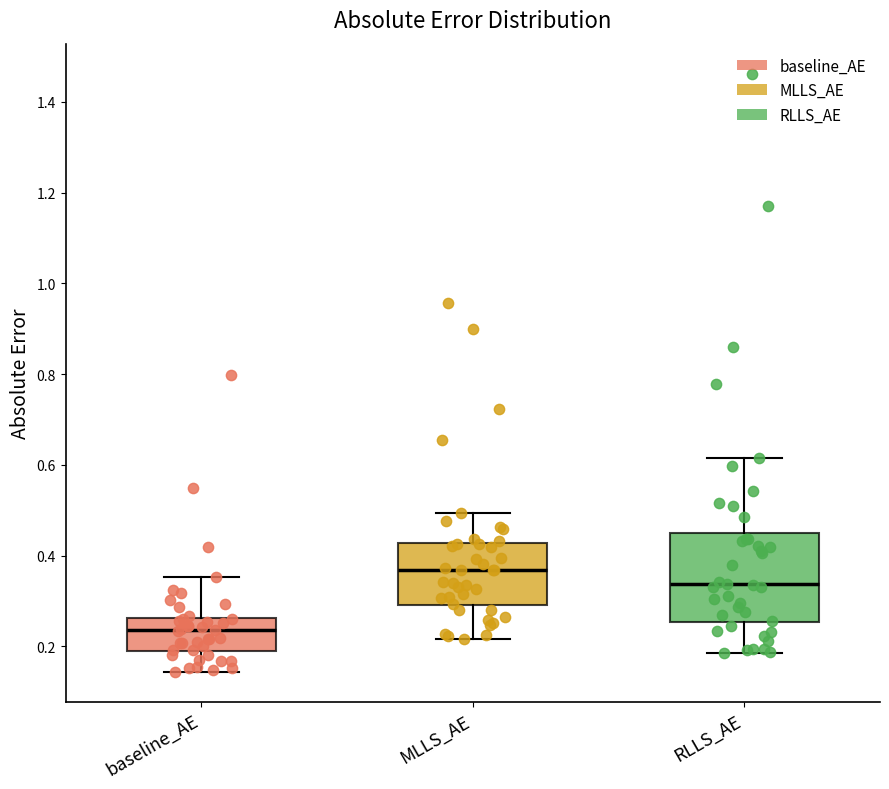

Which box is the tallest, from its lower edge to its upper edge?

RLLS_AE